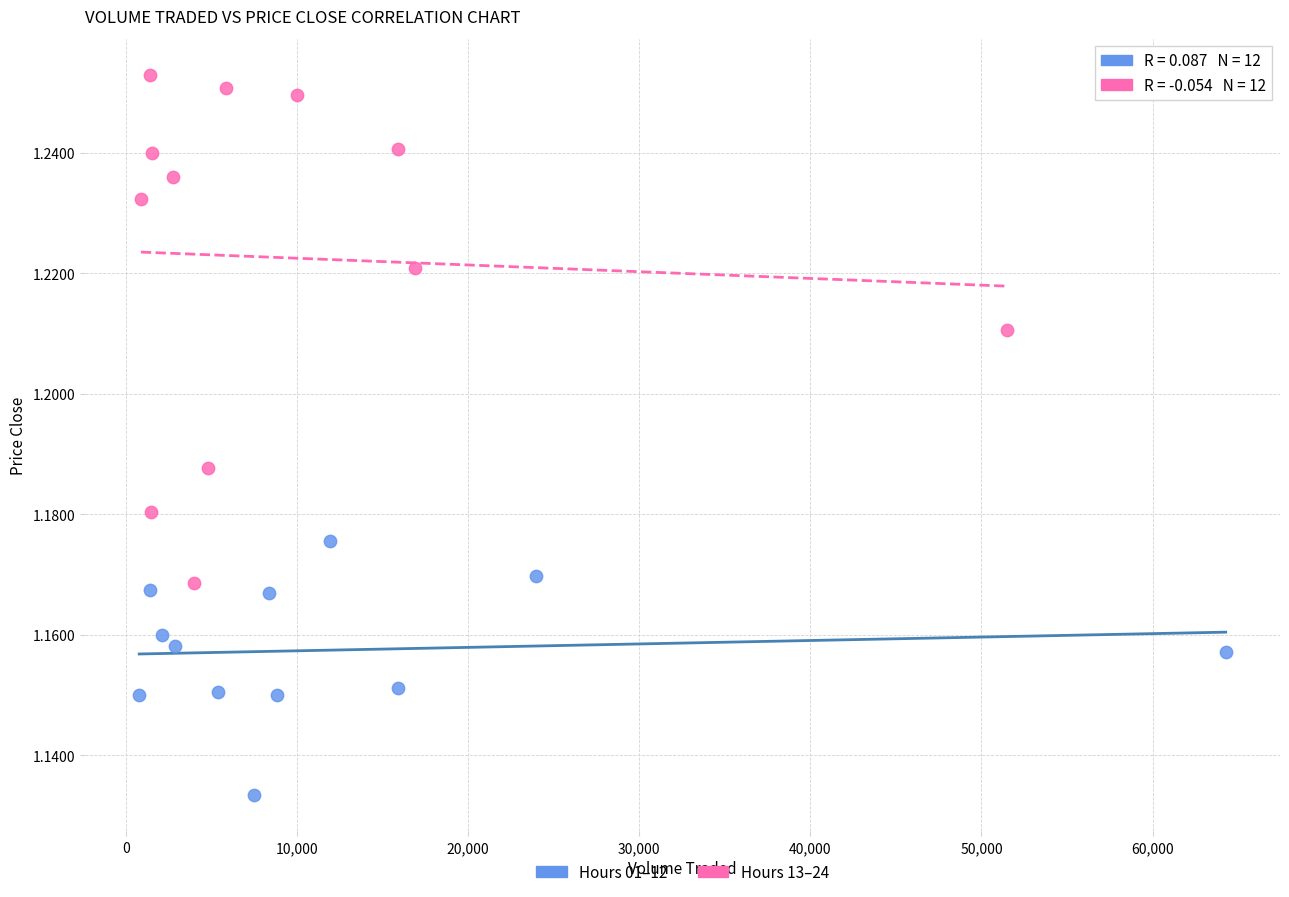

Which series contains the highest Y value?

Hours 13–24